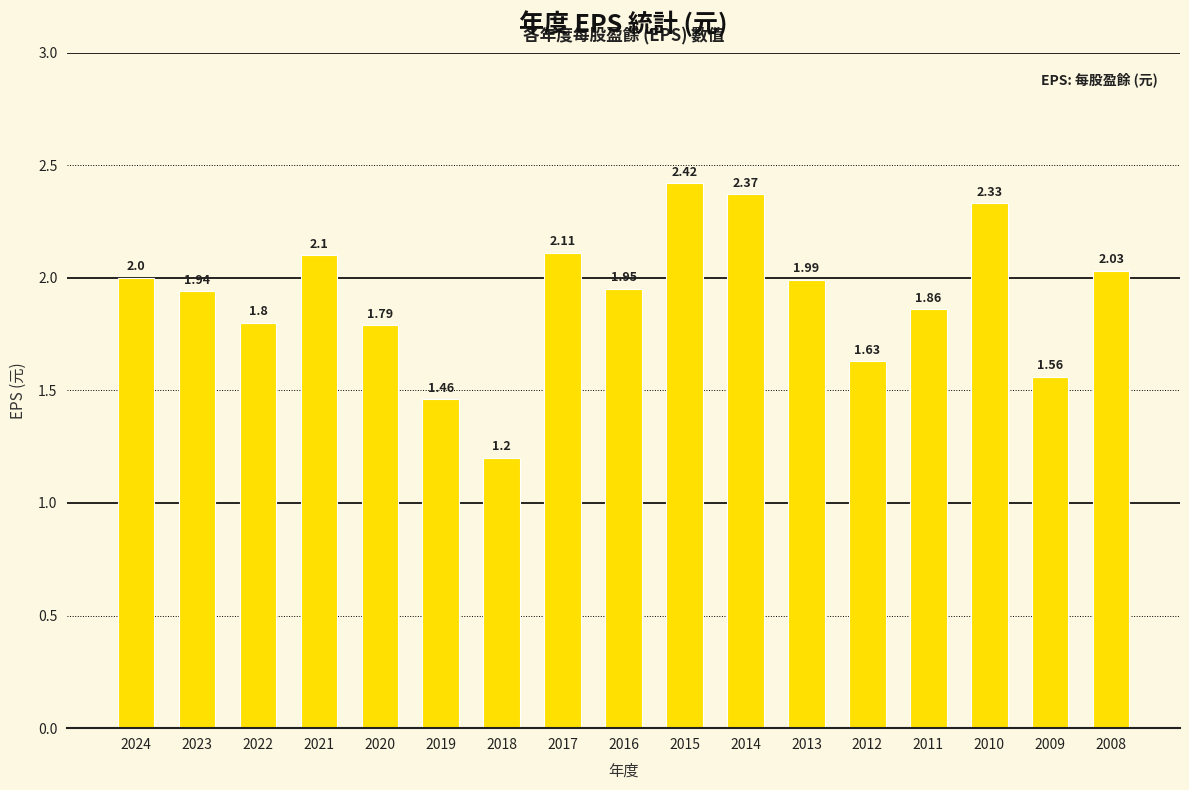

Rank the categories by value from highest to lowest.

2015, 2014, 2010, 2017, 2021, 2008, 2024, 2013, 2016, 2023, 2011, 2022, 2020, 2012, 2009, 2019, 2018